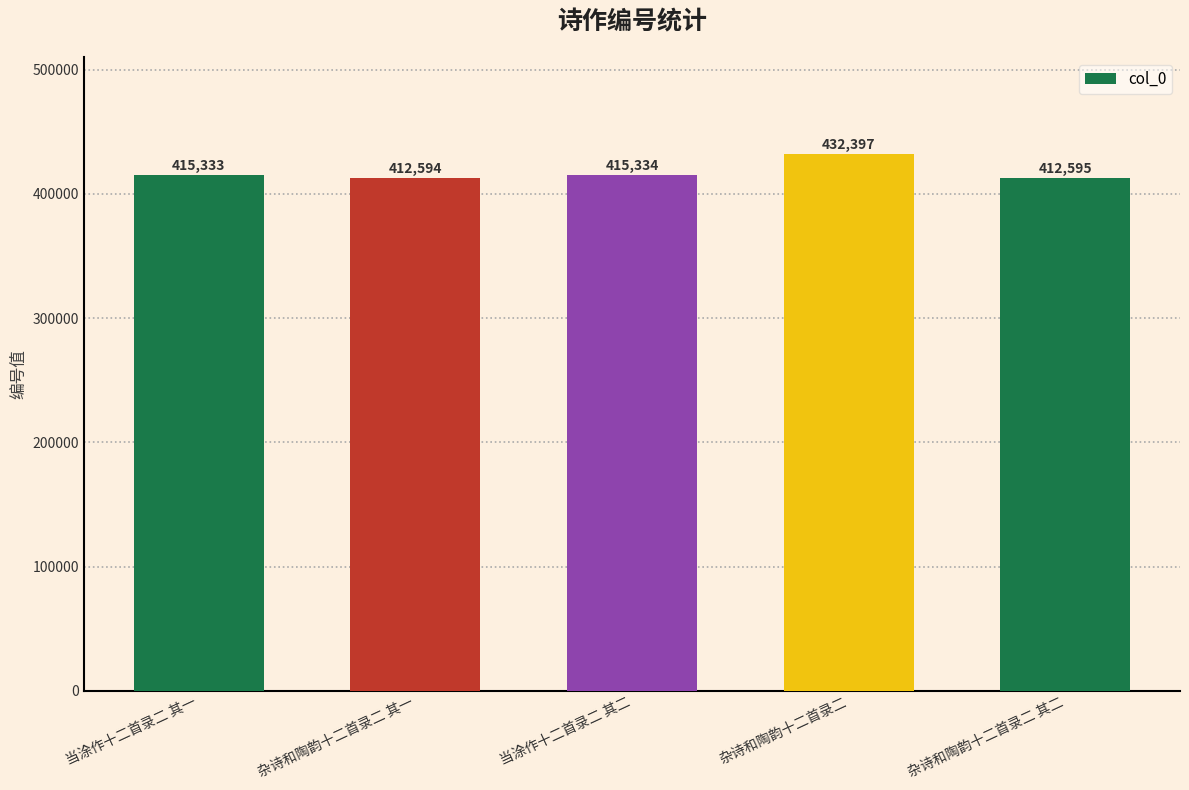

What is the value of the 2nd bar from the left?

412594